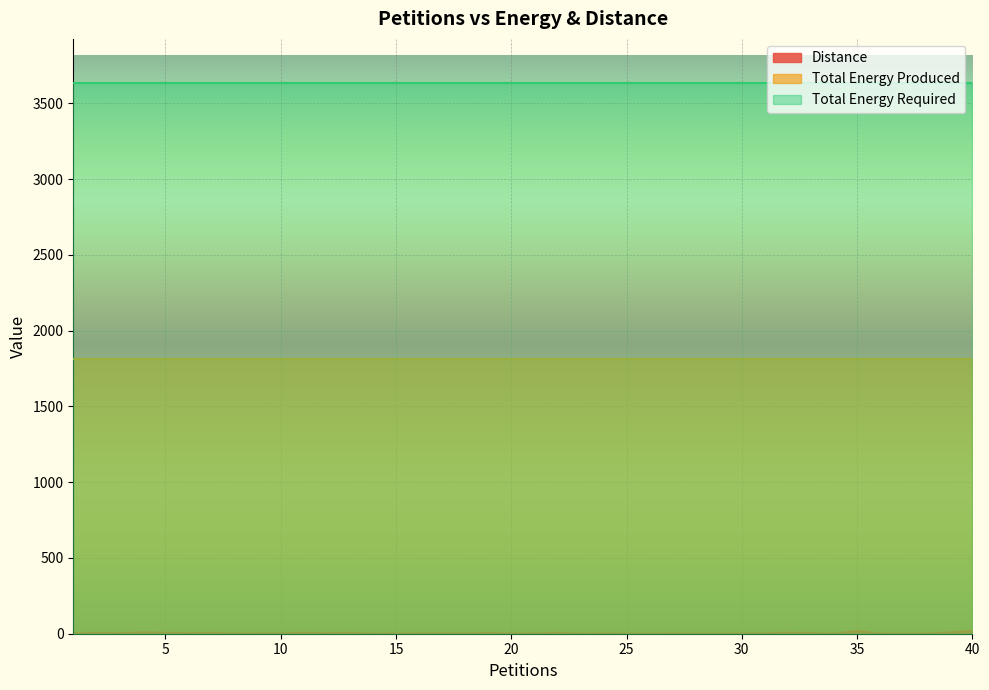

Rank the series by their maximum value, from lowest to highest.

Distance, Total Energy Produced, Total Energy Required